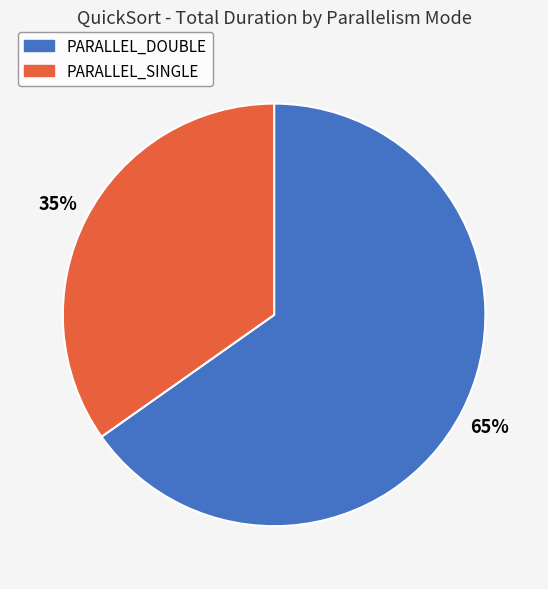

Is there a majority slice in this chart?

Yes